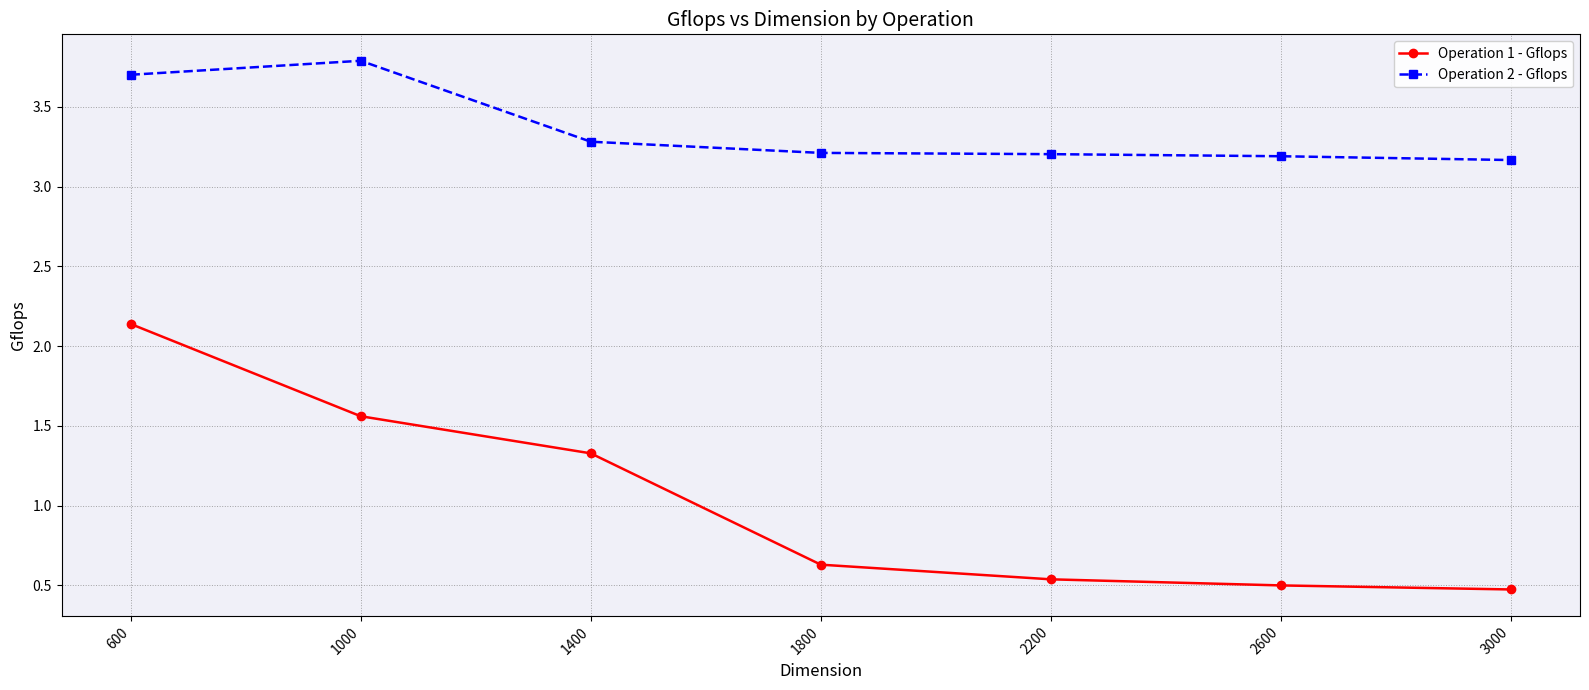

Which series has the largest range (max minus min)?

Operation 1 - Gflops